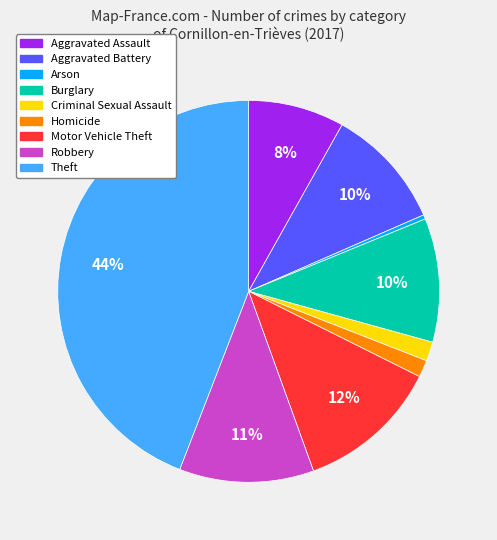

Which category has the smallest portion of the pie?

Arson